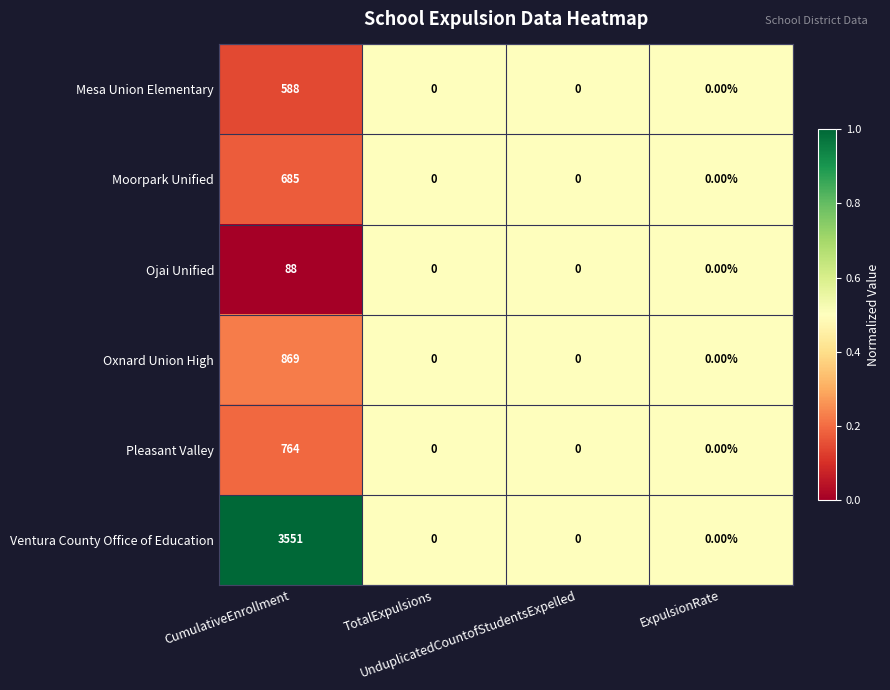

List the series in order of their peak value, lowest first.

Ojai Unified, Mesa Union Elementary, Moorpark Unified, Pleasant Valley, Oxnard Union High, Ventura County Office of Education